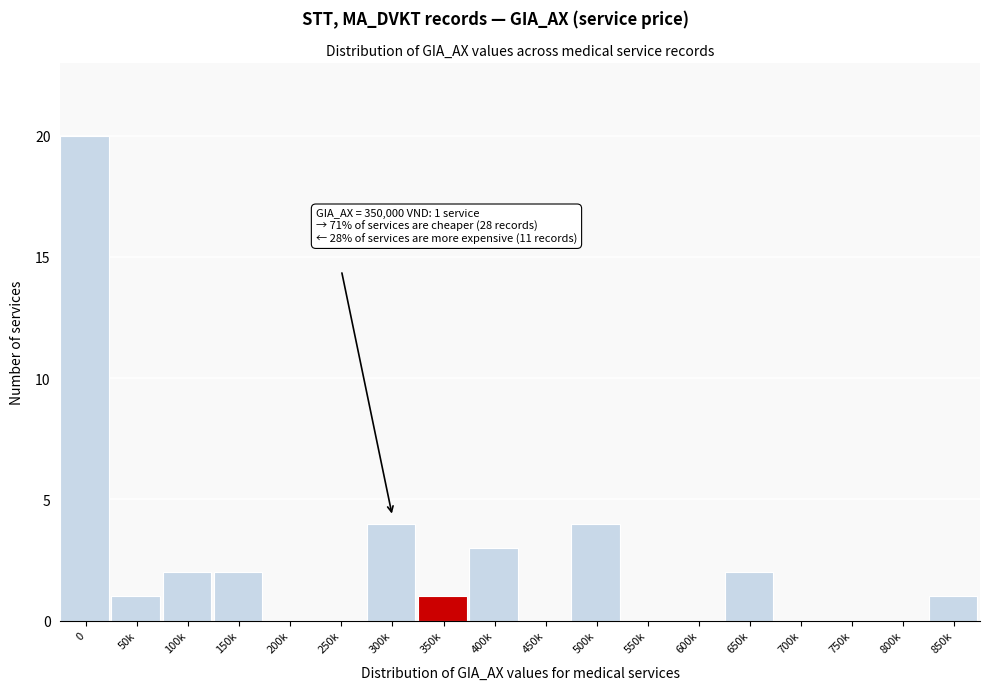

Reading left to right, list all the values displayed in this chart.

0=20	50k=1	100k=2	150k=2	200k=0	250k=0	300k=4	350k=1	400k=3	450k=0	500k=4	550k=0	600k=0	650k=2	700k=0	750k=0	800k=0	850k=1